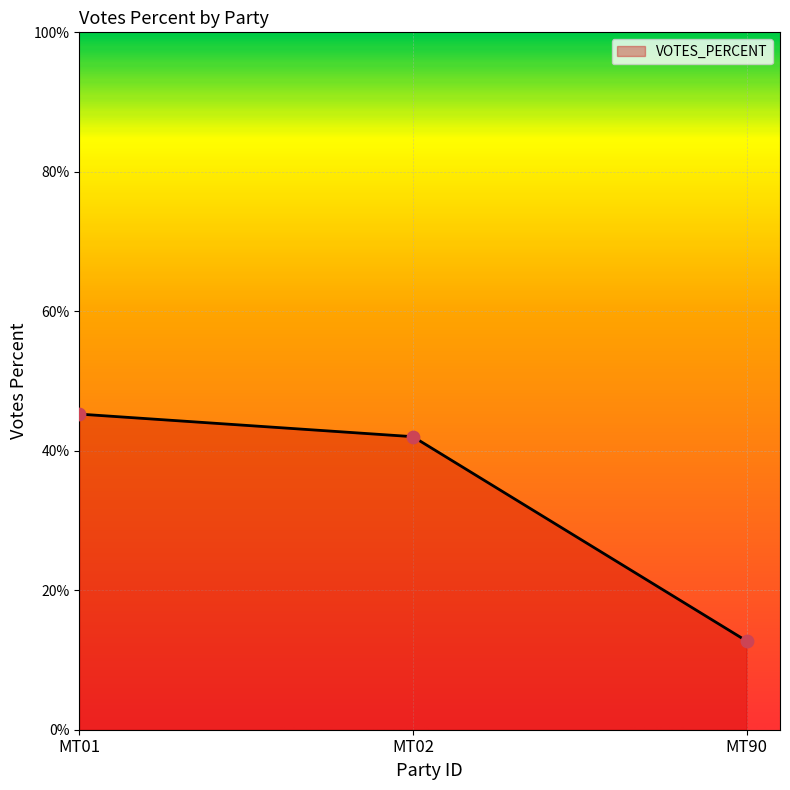

Approximately how many times larger is the value at MT02 compared to MT90?

3.3